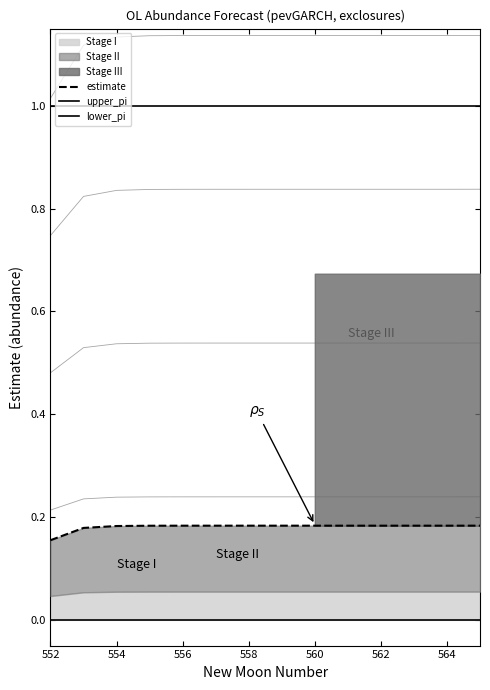

True or false: upper_pi and lower_pi intersect in this chart.

False